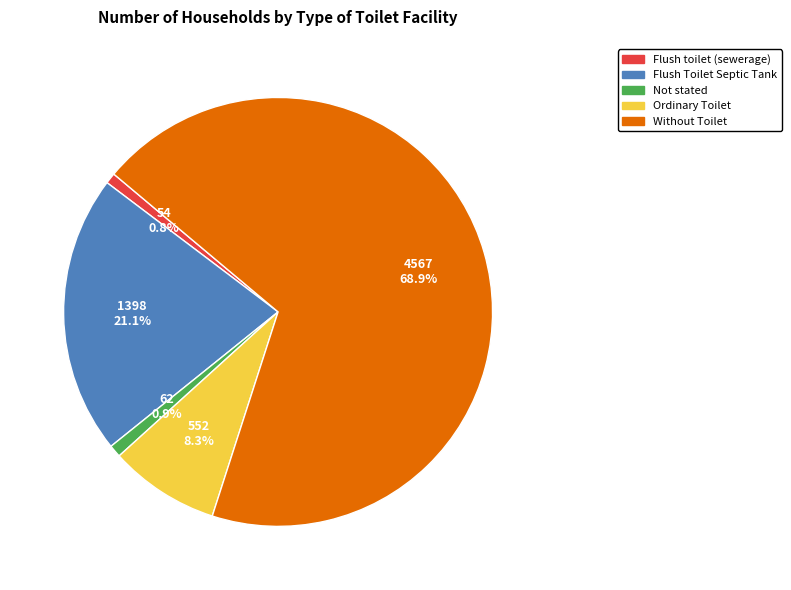

Which category has the biggest portion of the pie?

Without Toilet